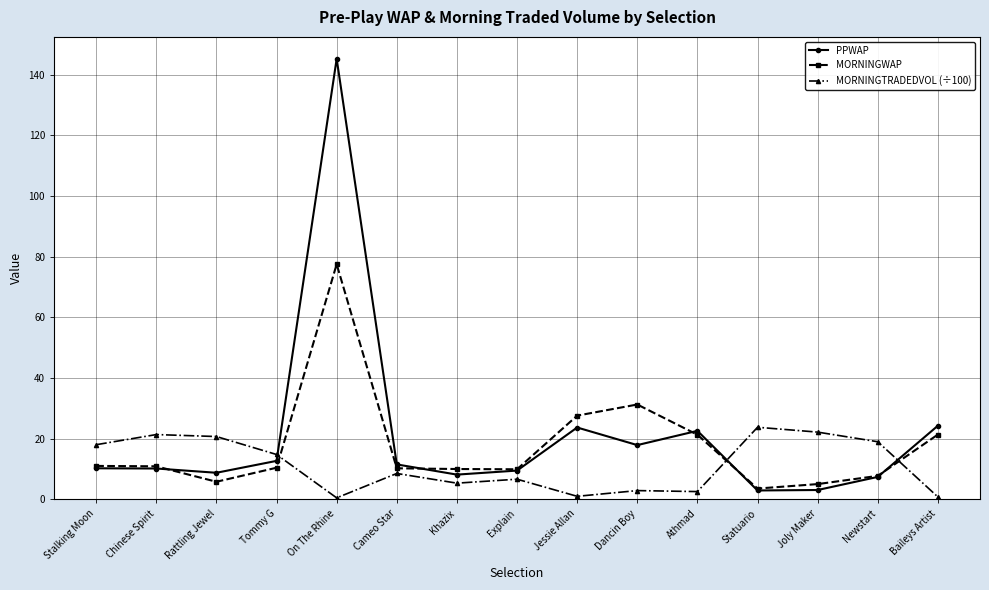

How many distinct data groups are displayed?

3